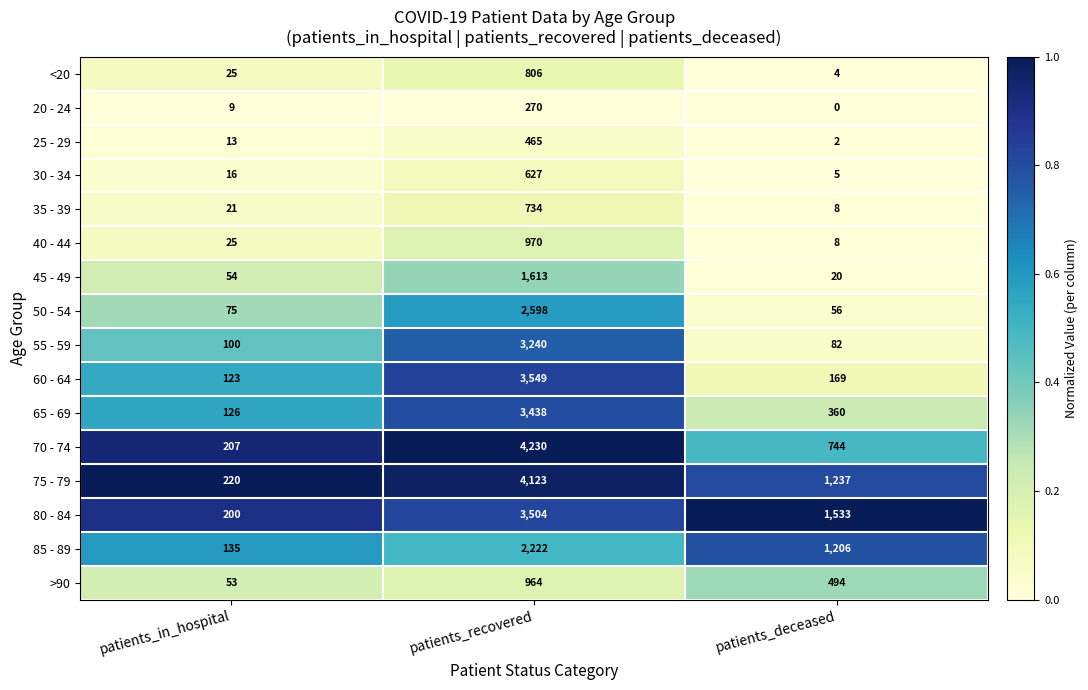

What is the maximum value shown in the chart?

4230